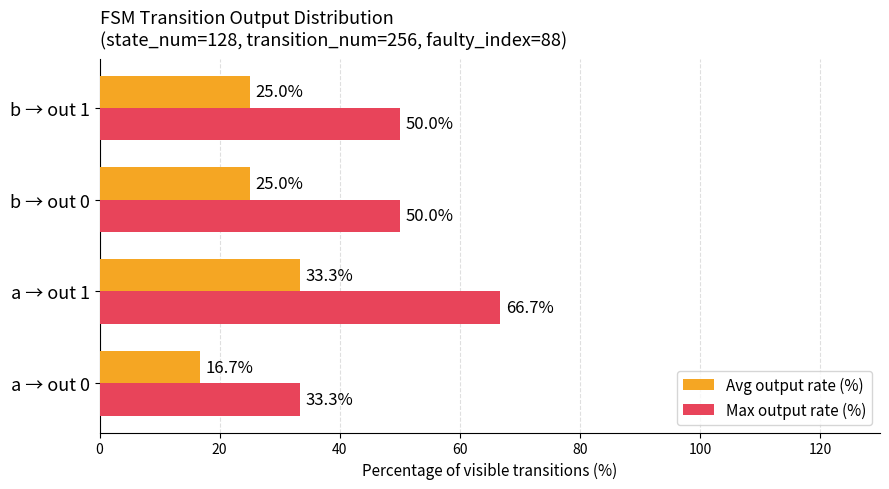

Where is Avg output rate (%) nearest to the value 24?

b → out 0